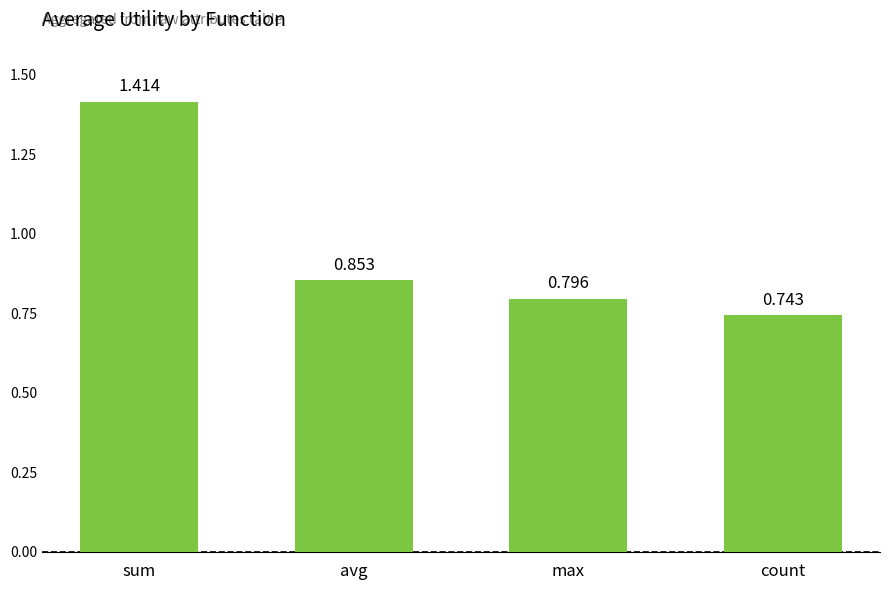

List the labels in order of value, smallest first.

count, max, avg, sum